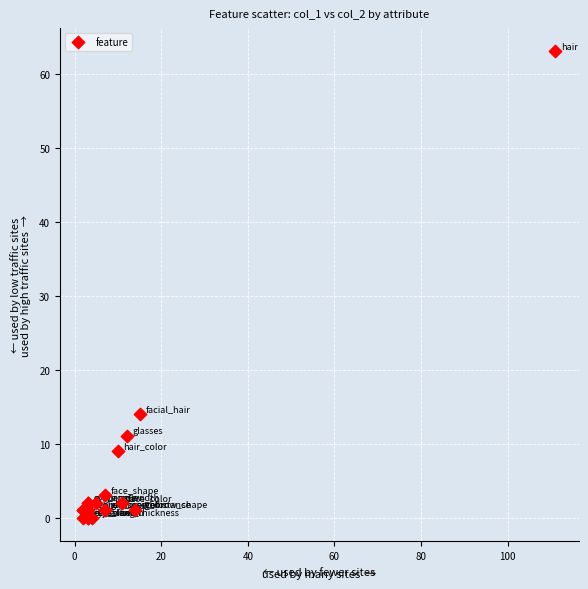

What Y value in the scatter plot is closest to 31?

14